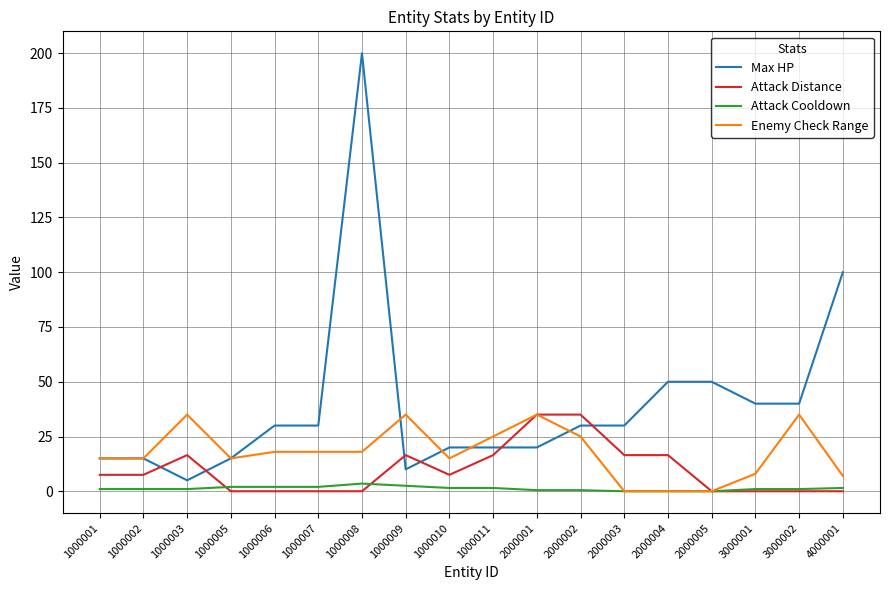

What is the difference between the maximum and second lowest values in the Attack Distance series?

35.0